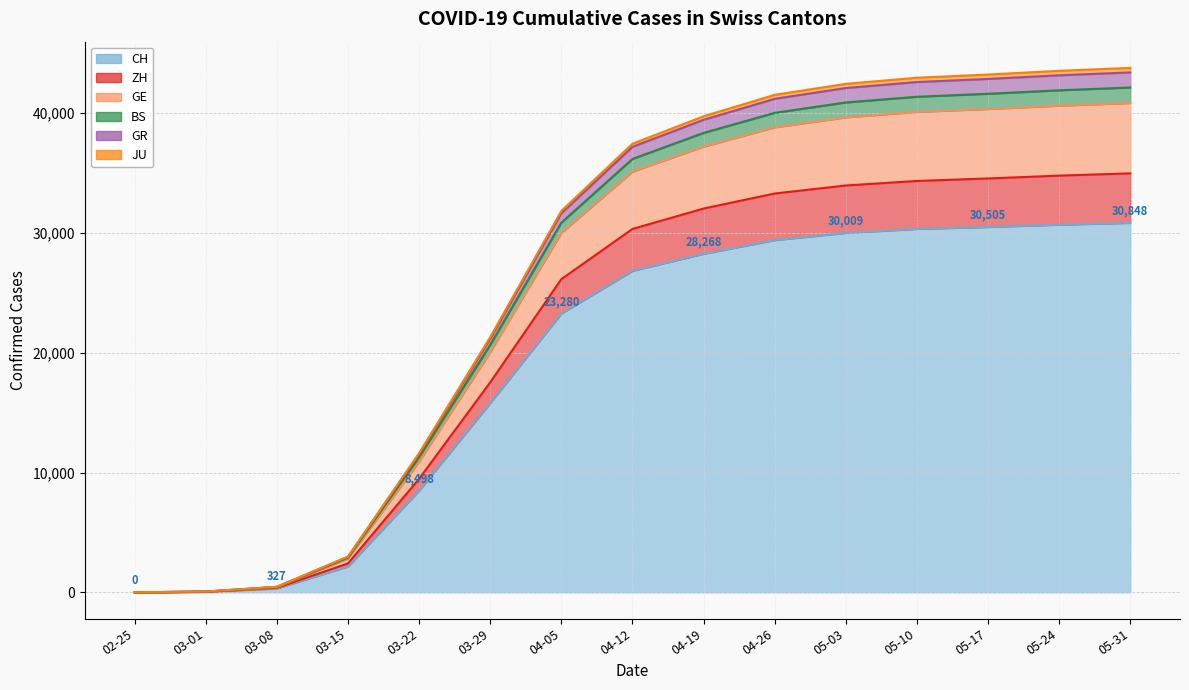

What is the maximum value for CH?

30848